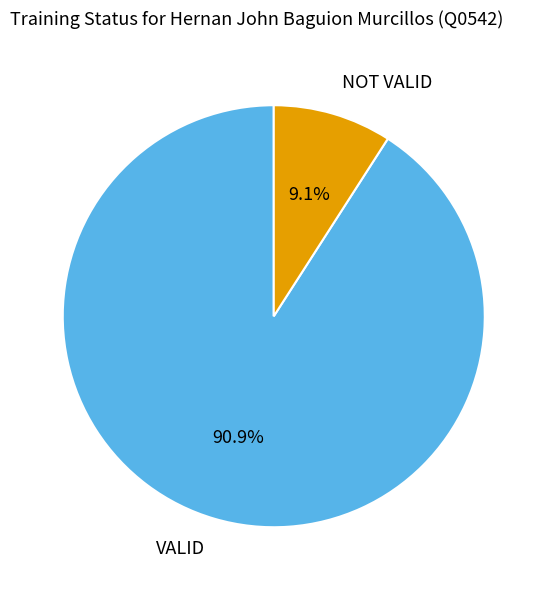

What is the majority slice?

VALID